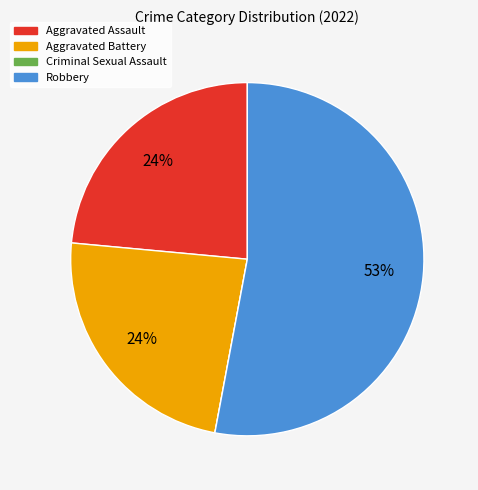

Which has a higher value, Aggravated Assault or Robbery?

Robbery